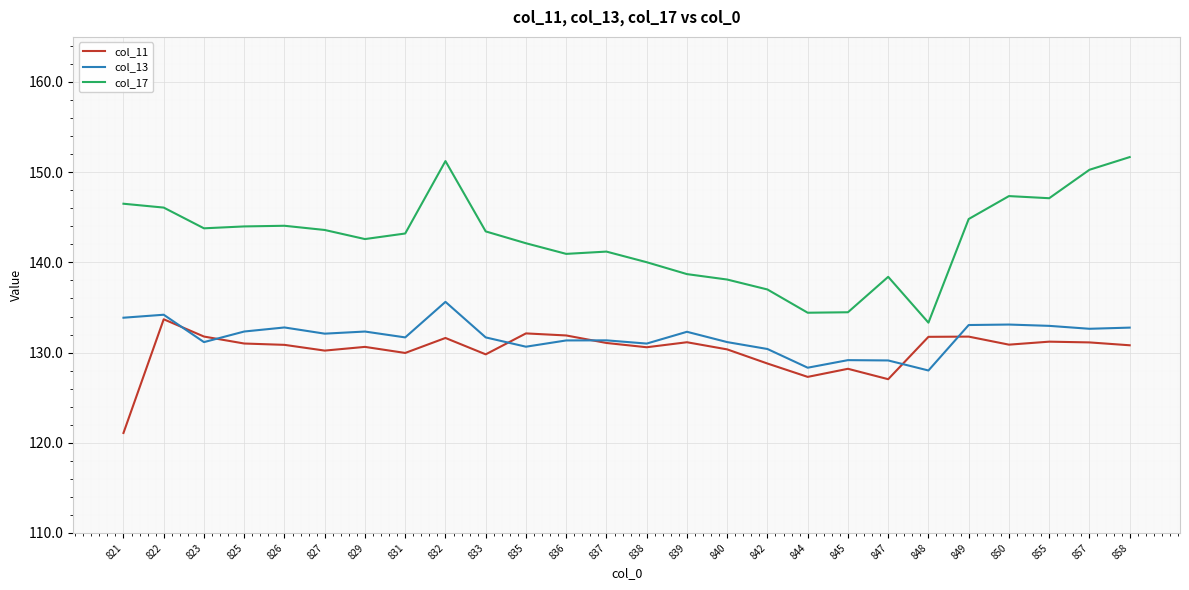

True or false: col_11 and col_13 intersect in this chart.

True